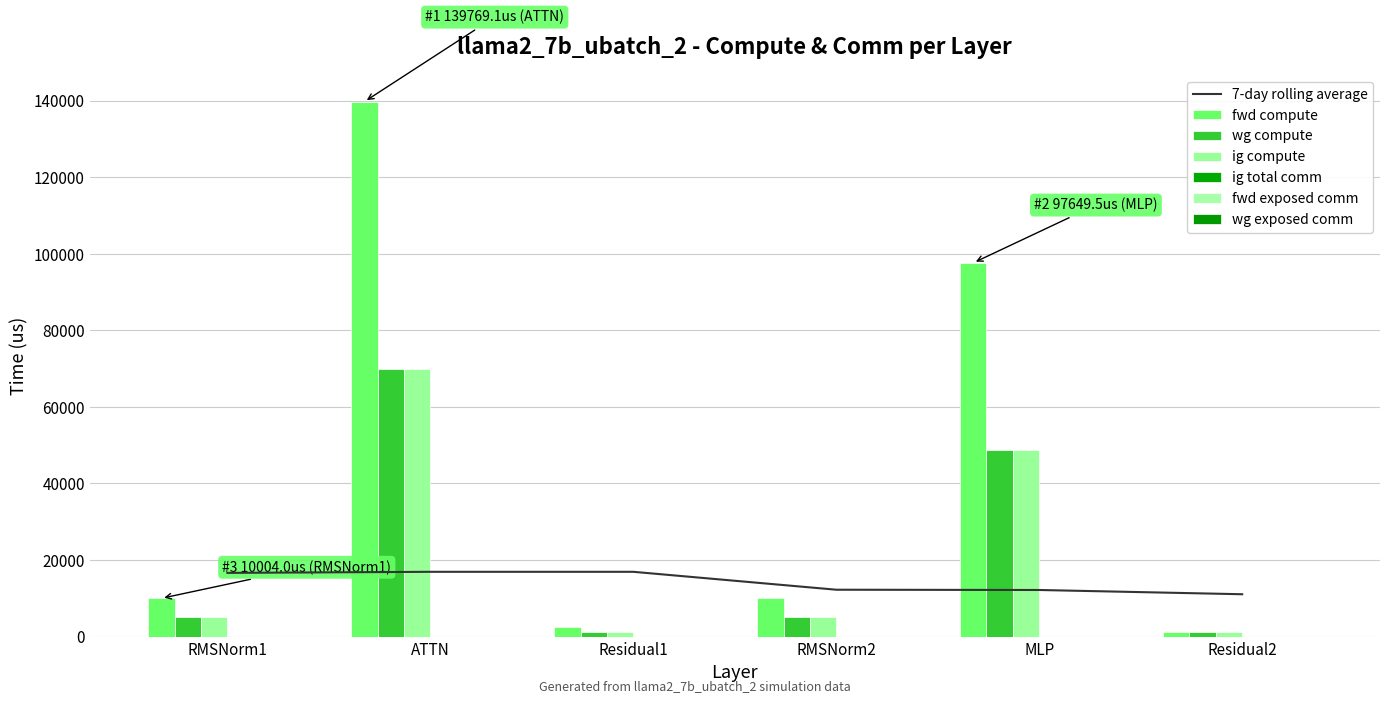

What is the difference between the maximum and second lowest values in the fwd compute series?

137220.6